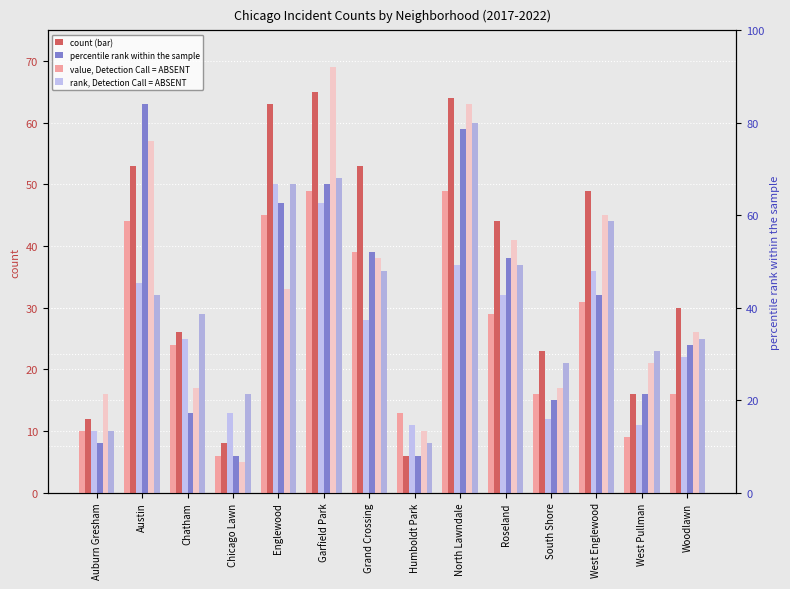

What is the maximum value for 2019?

65